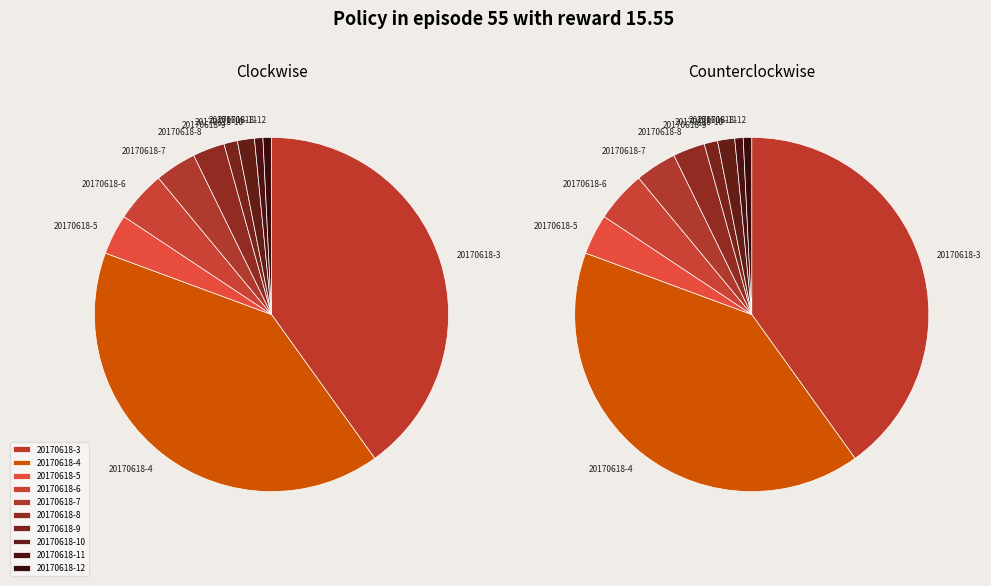

What is the smallest slice in the pie chart?

20170618-11